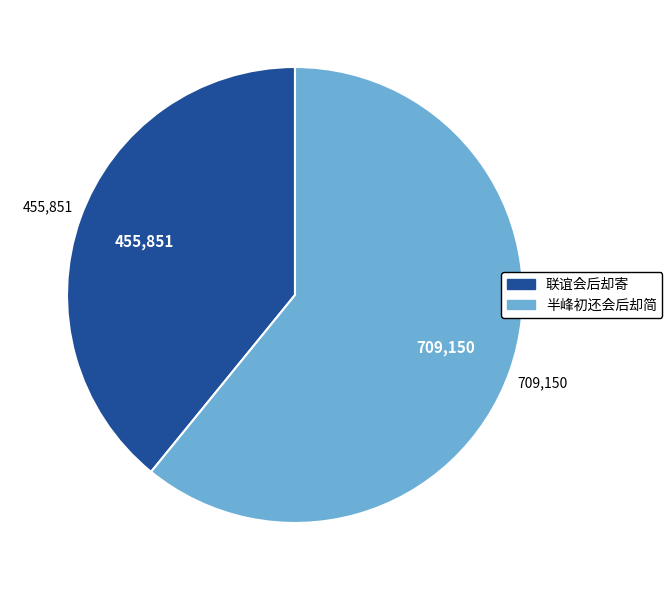

How many slices are in this pie chart?

2